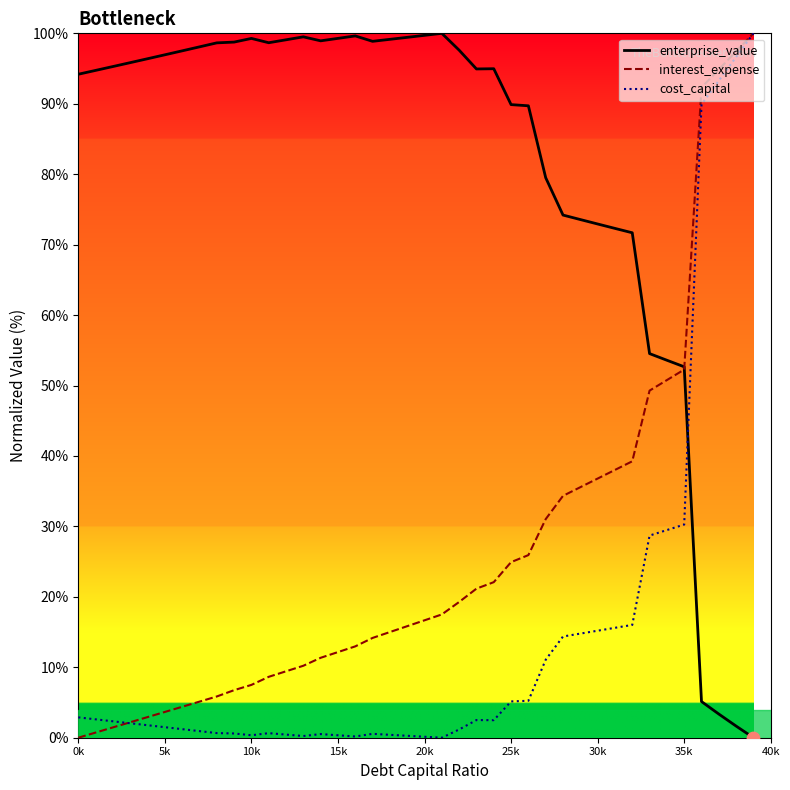

Rank the series by their average value, from highest to lowest.

enterprise_value, interest_expense, cost_capital